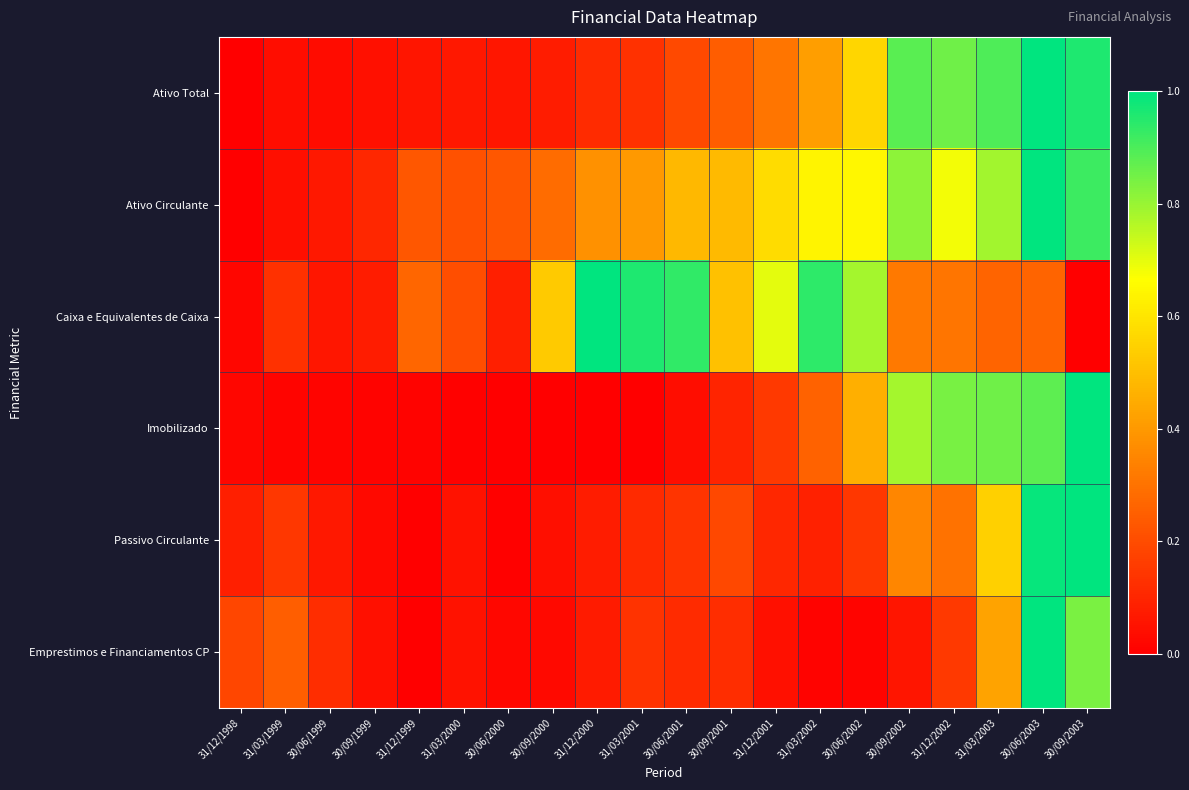

At how many categories does at least one series exceed 0?

20